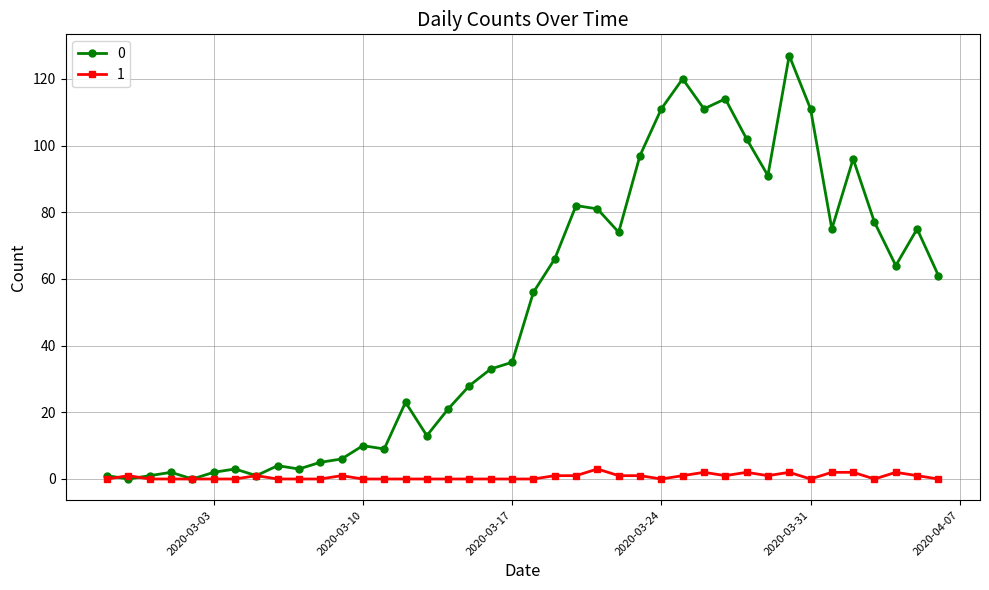

Rank the series by their maximum value, from highest to lowest.

0, 1